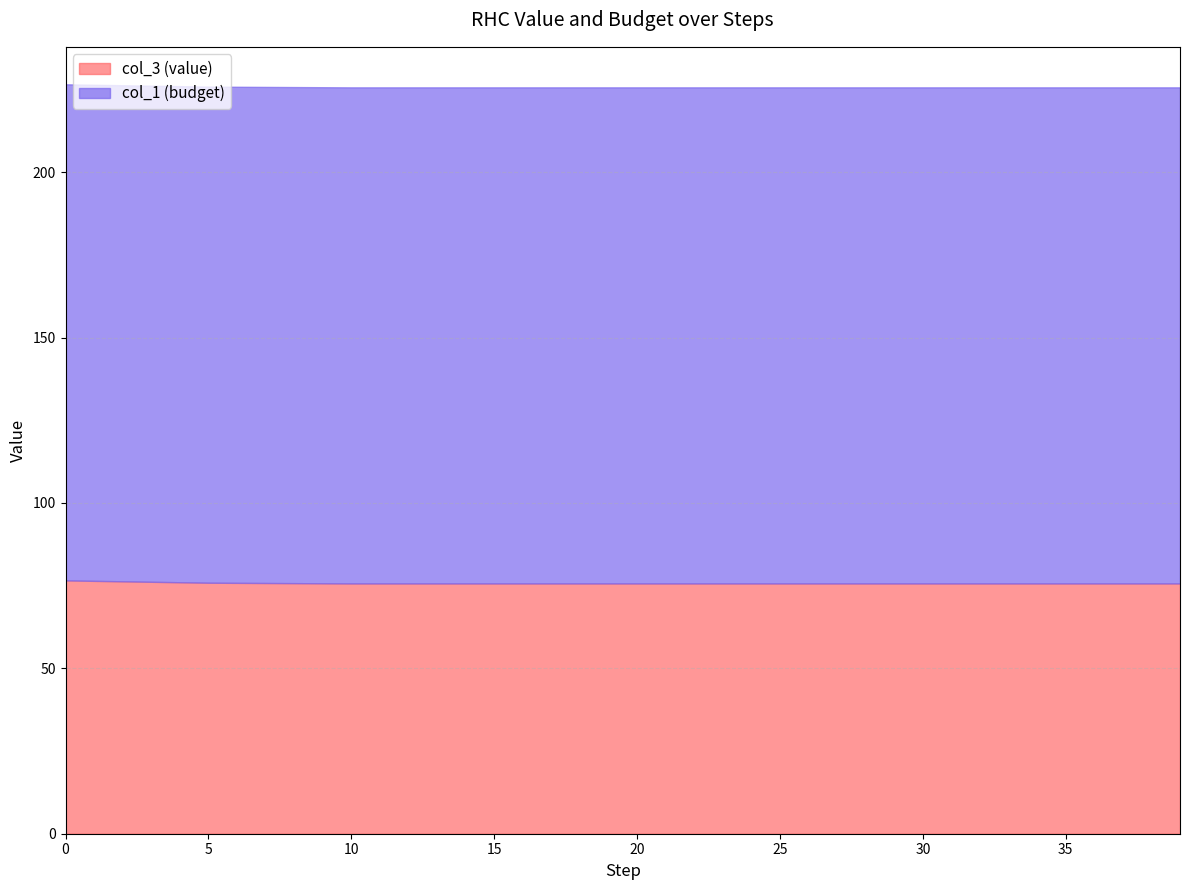

What is the sum of the col_3 (value) values at 39 and 15?

151.3